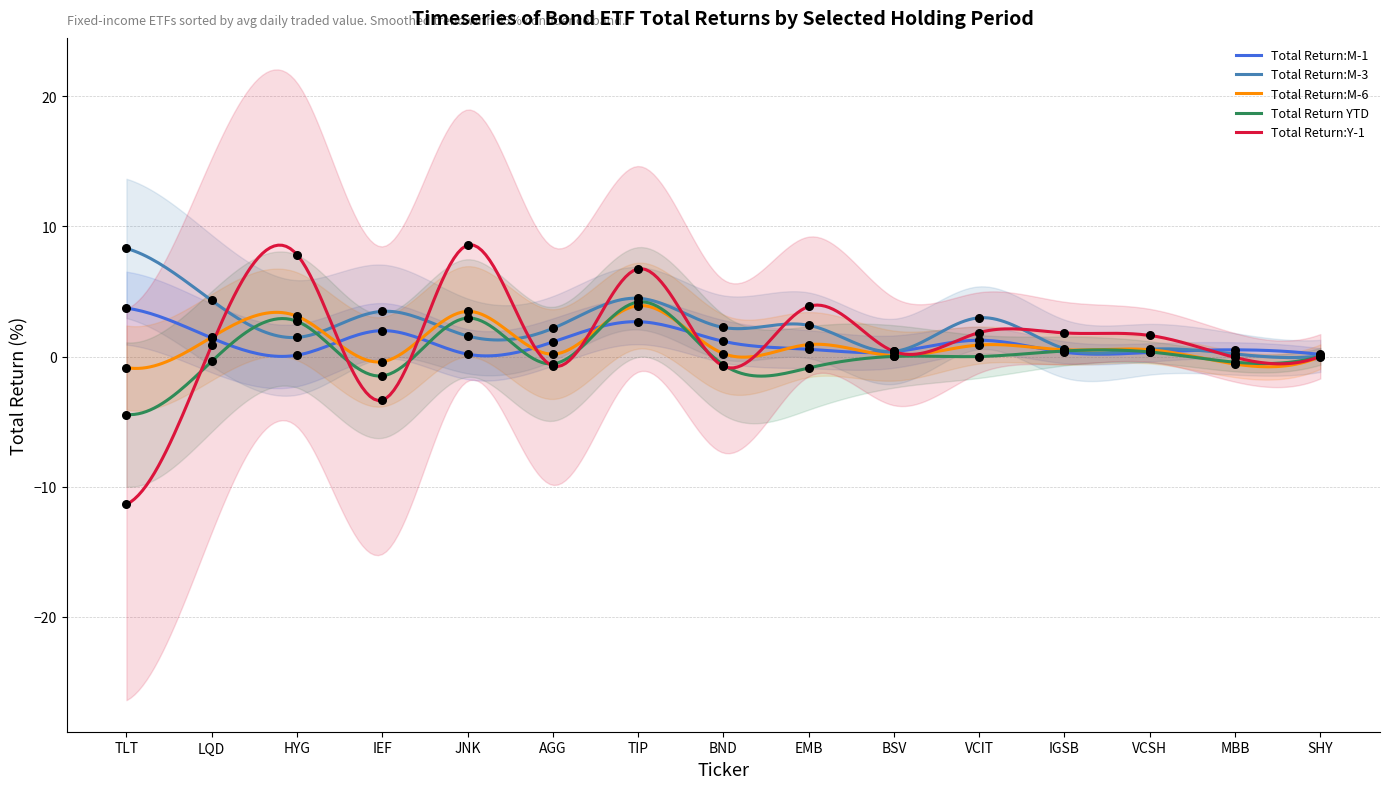

Is the value of Total Return YTD at BND greater than the value of Total Return:Y-1 at IGSB?

No